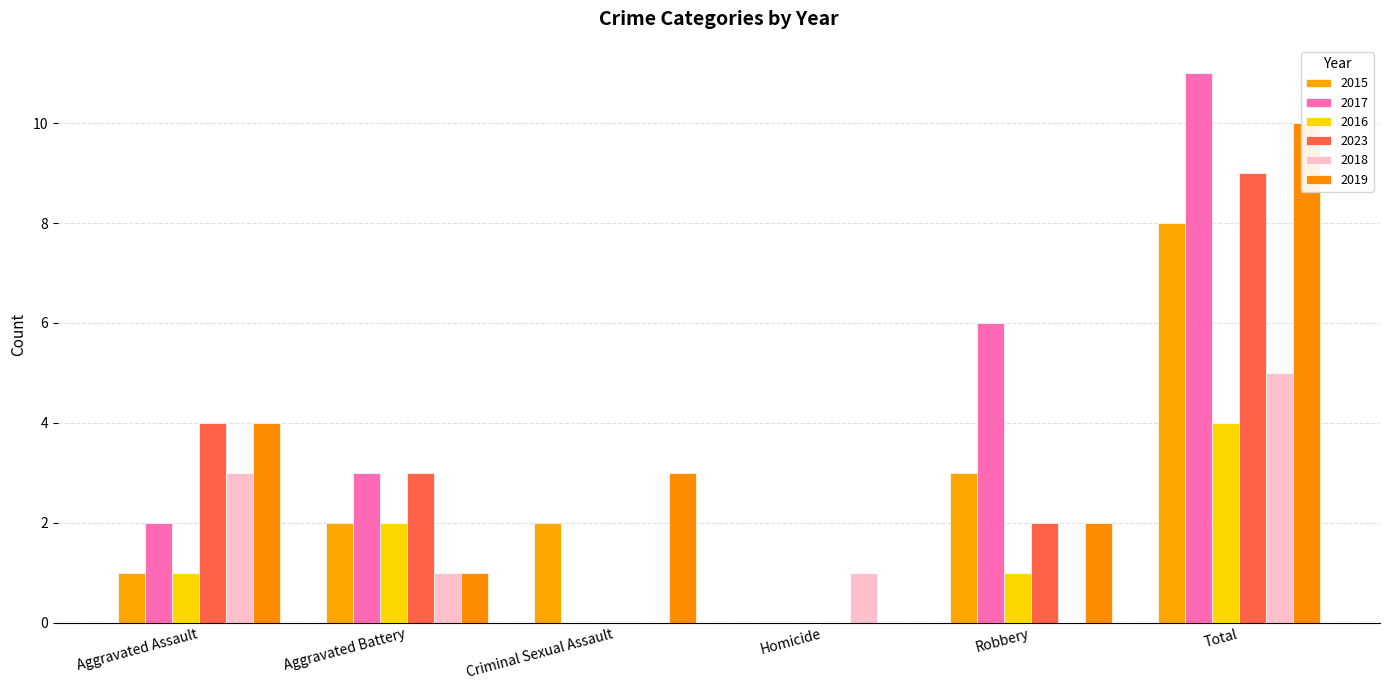

List the series in order of their peak value, highest first.

2017, 2019, 2023, 2015, 2018, 2016